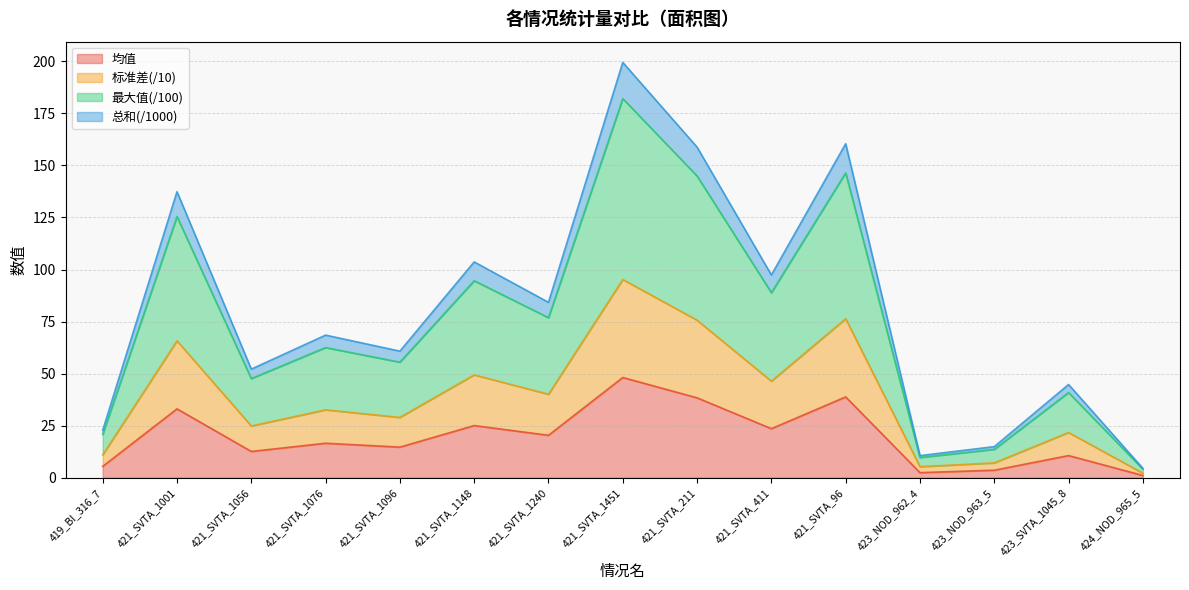

In 均值, how many points are higher than both neighbors (excluding endpoints)?

6